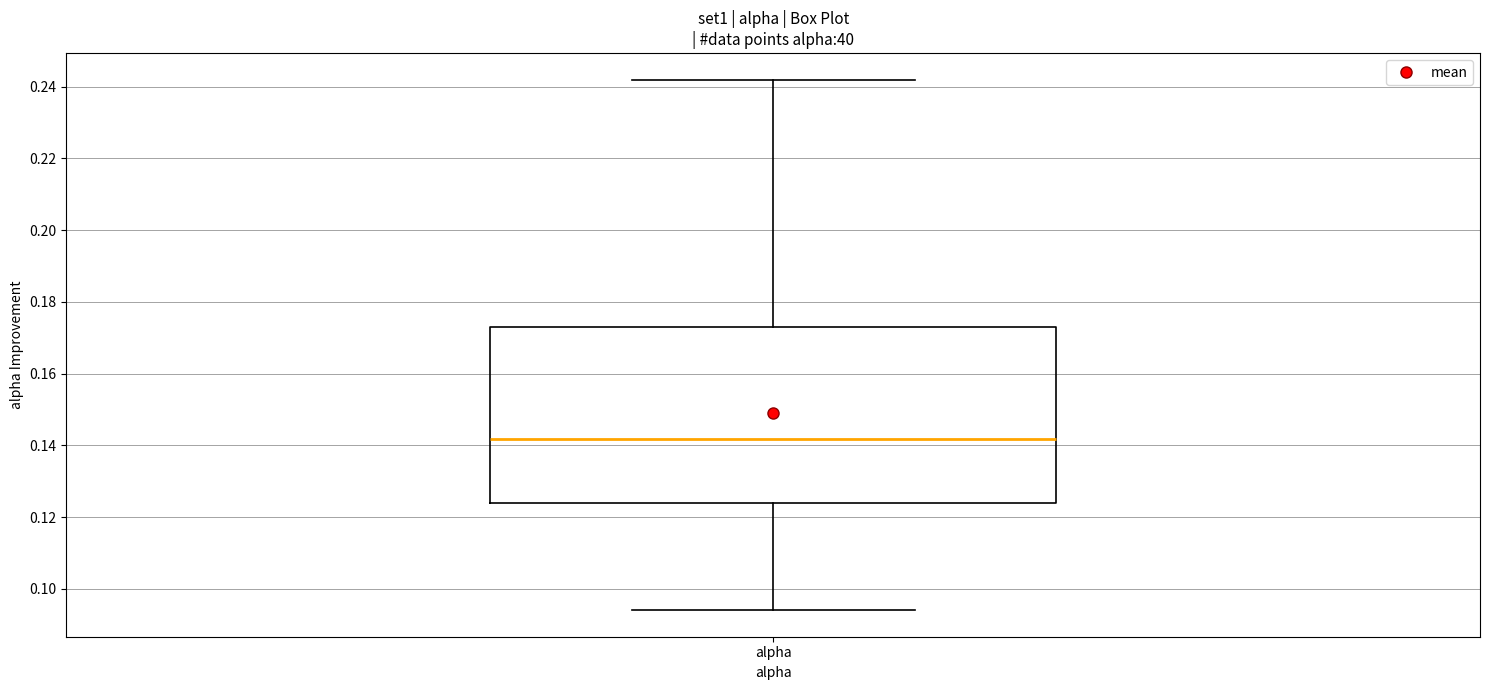

Transcribe this box plot: give where the median line is, the range the box spans, and where the two whiskers end, as read against the y-axis. The values are not printed on the chart, so give them approximately, as read against the axis.

median 0.142, box 0.124 to 0.172, whiskers 0.094 to 0.242